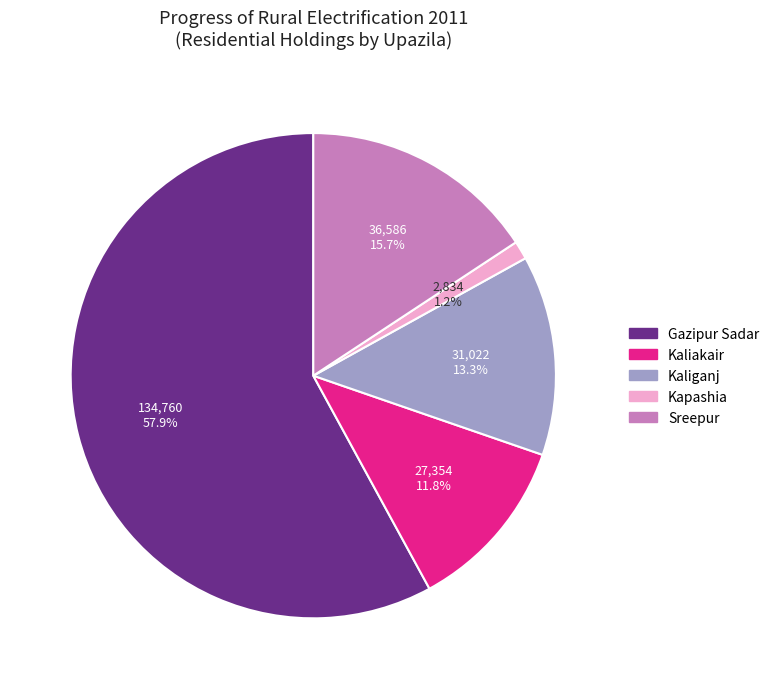

To the nearest percent, what is the average slice percentage?

20%